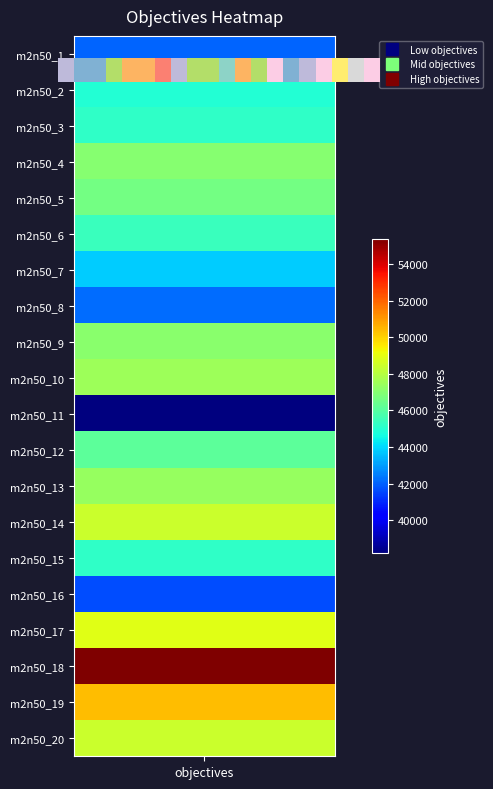

At which label is the value closest to 46779?

4